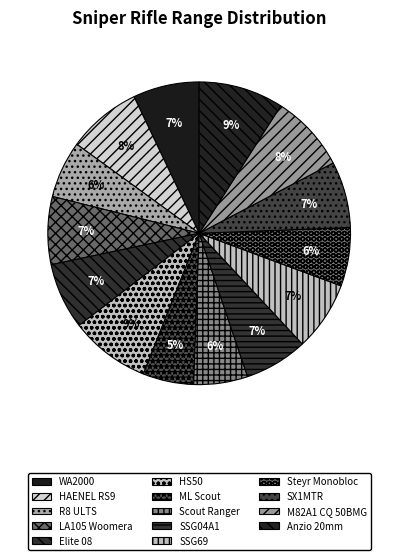

To the nearest percent, what is the difference between the largest and smallest slice percentages?

4%